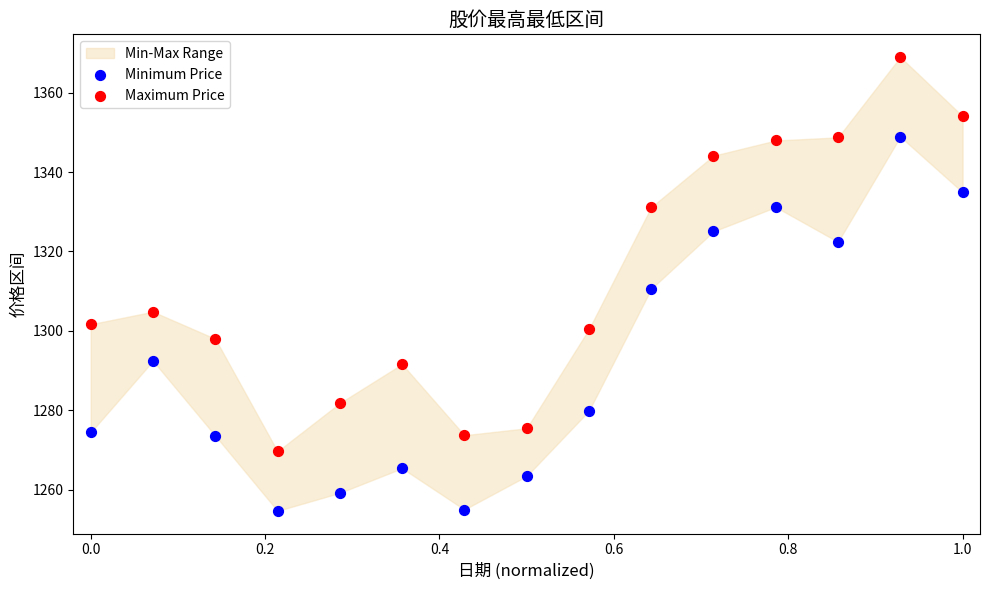

In the Maximum Price series, what Y value is closest to 1319?

1331.2